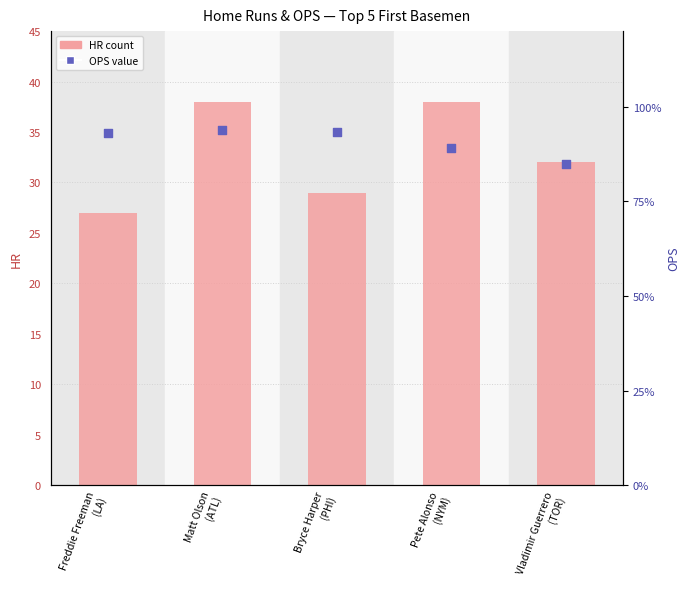

Which series reaches the maximum Y coordinate?

HR (count)